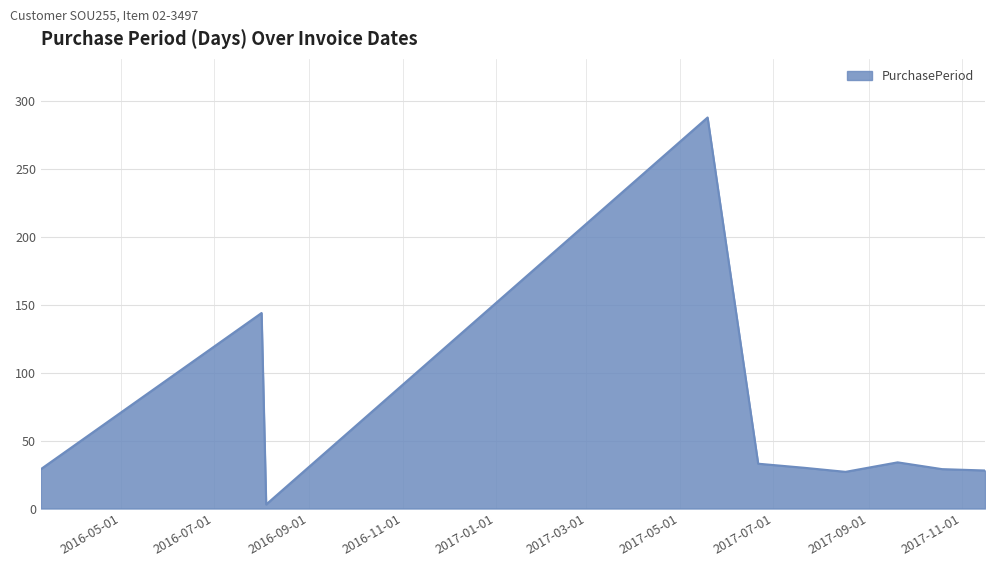

What is the maximum value shown in the chart?

288